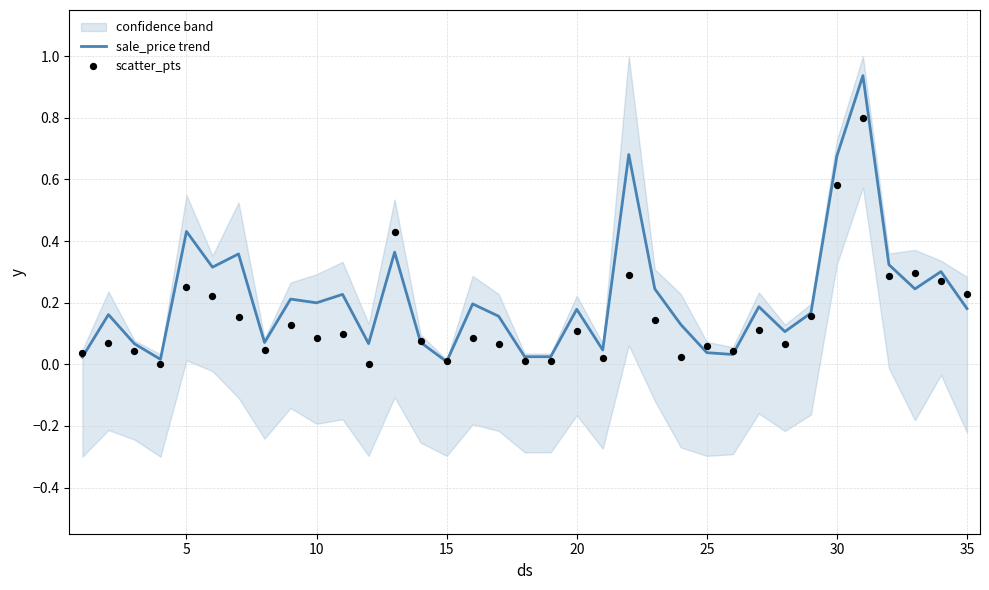

The sale_price trend series shows 0.3 at 30. True or false?

False